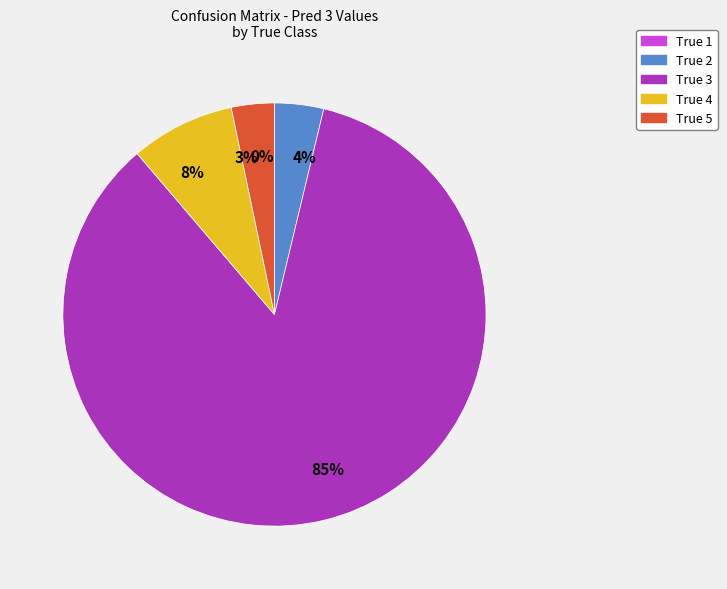

What is the change in value from True 1 to True 2?

+16